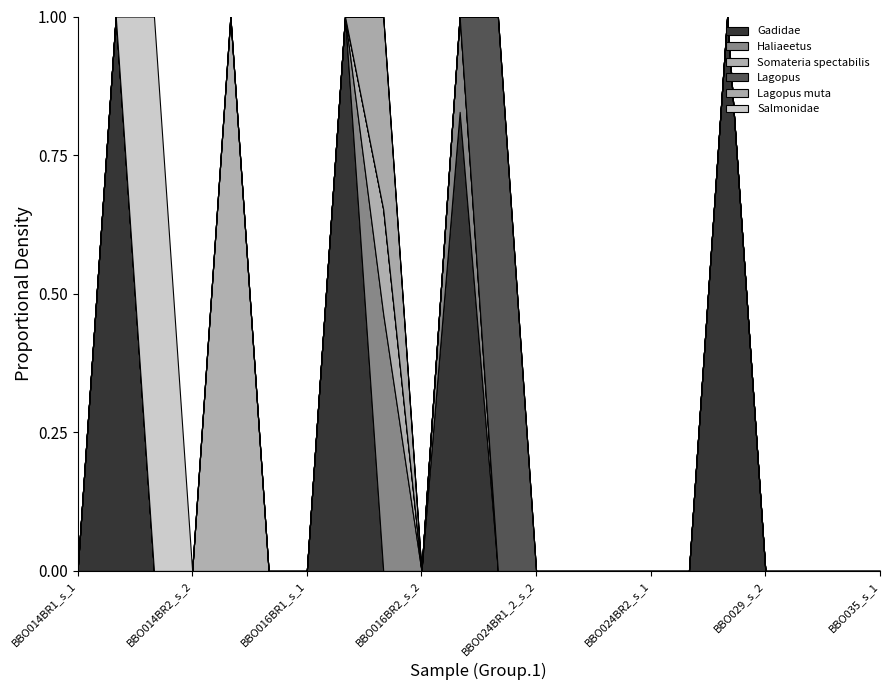

Which series has the largest total across all categories?

Gadidae